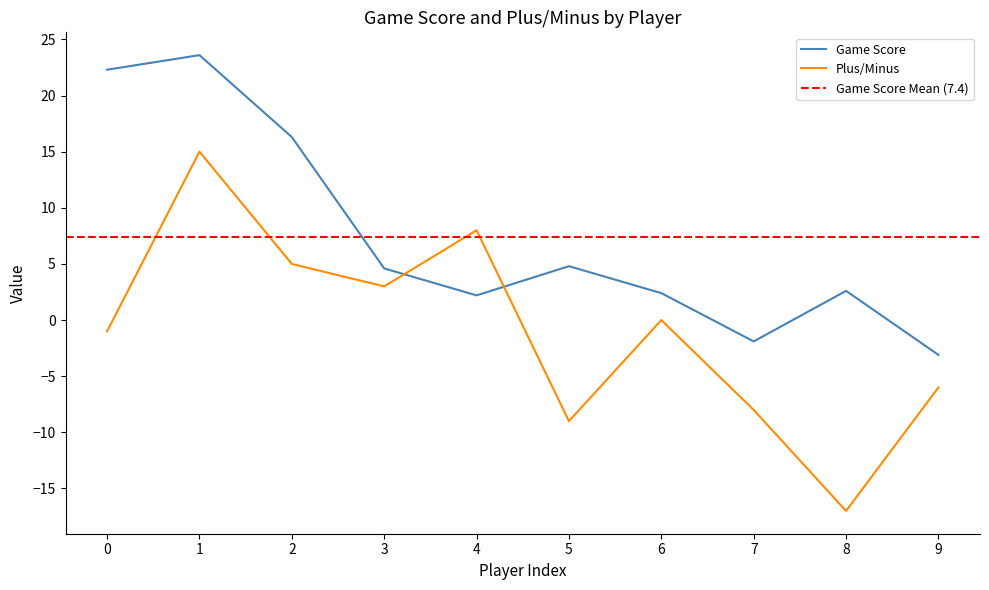

Which category has the lowest value in the Game Score series?

9